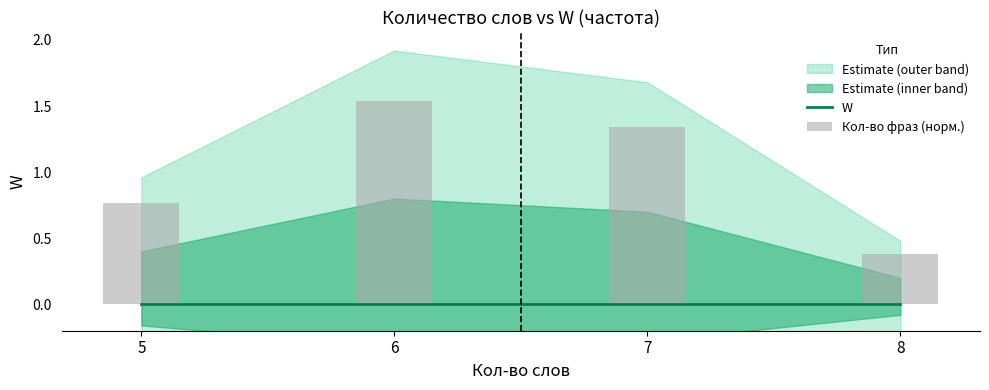

The value of Кол-во фраз (норм.) at 6 is 1.5. True or false?

True